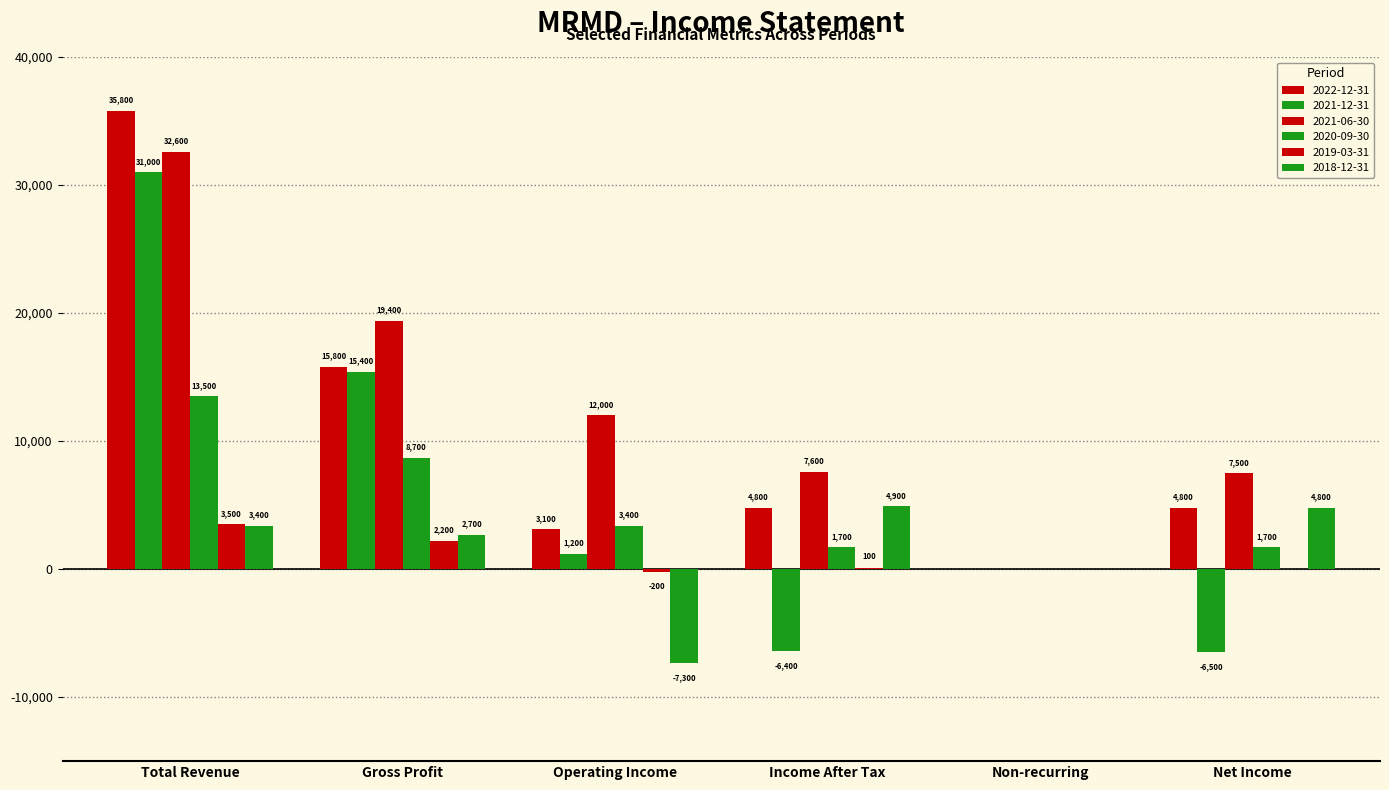

What is the label of the 5th bar from the left?

Non-recurring